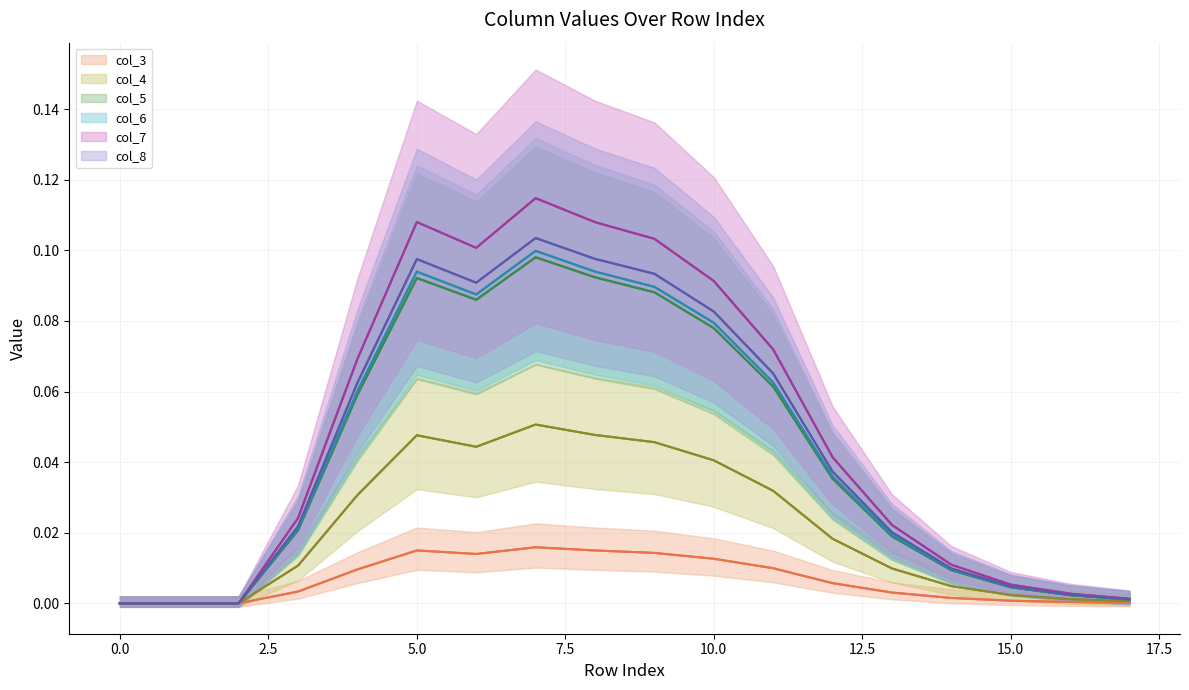

In col_6, how many points are lower than both neighbors (excluding endpoints)?

1